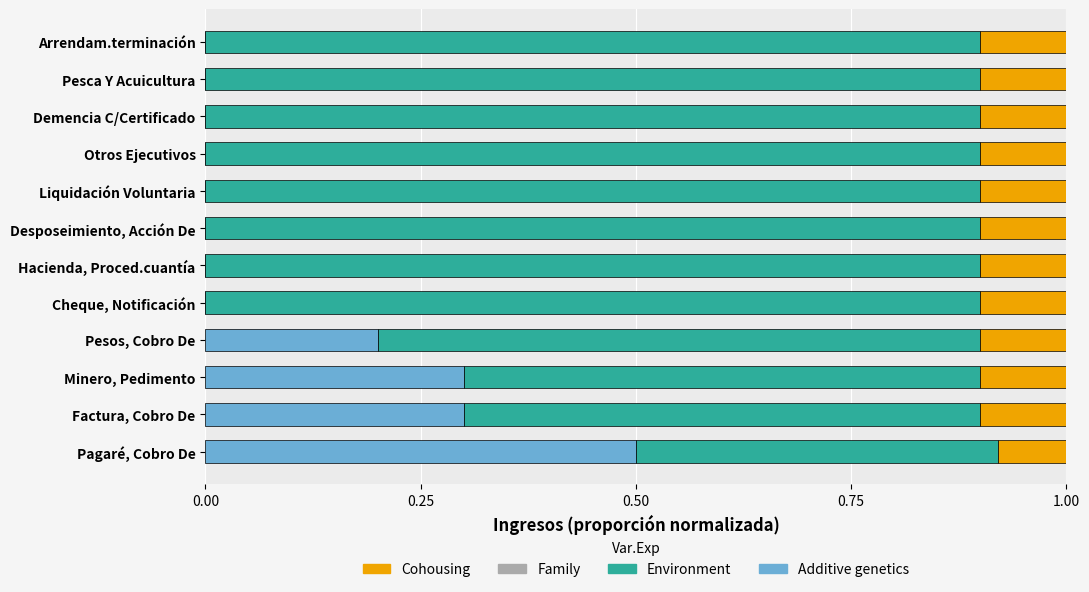

True or false: Additive genetics has a value of 0.0 at Cheque, Notificación.

True